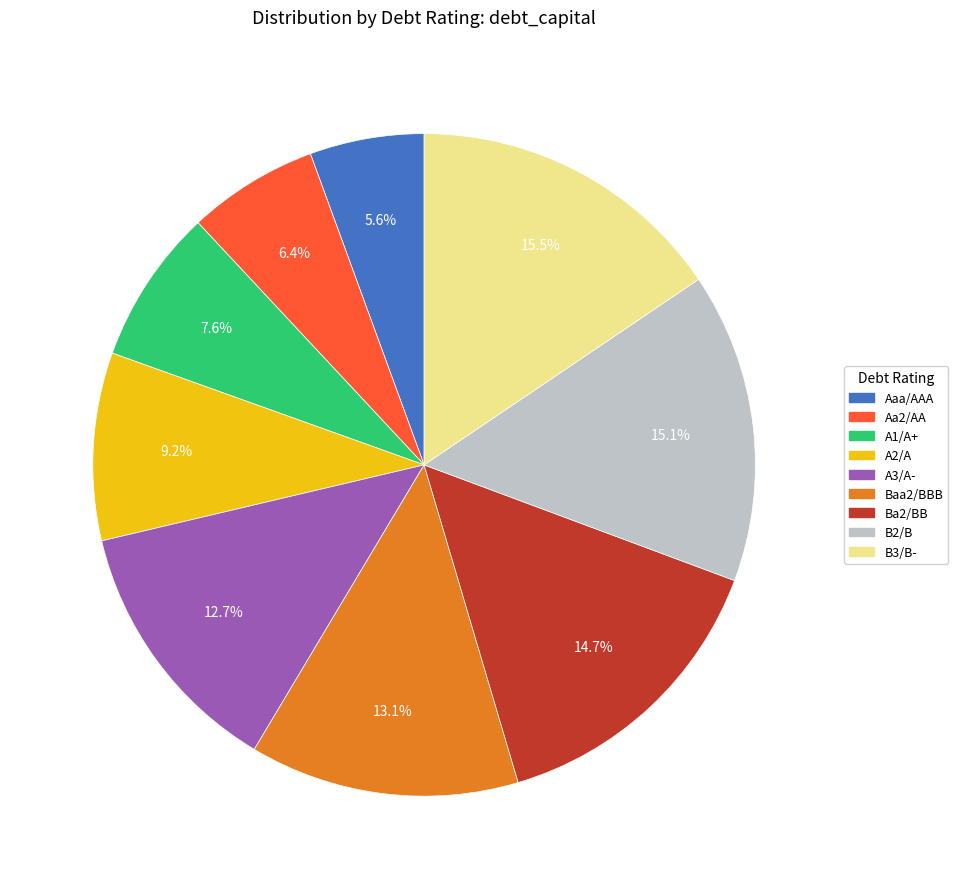

How much of the chart is everything except A1/A+?

92.4%